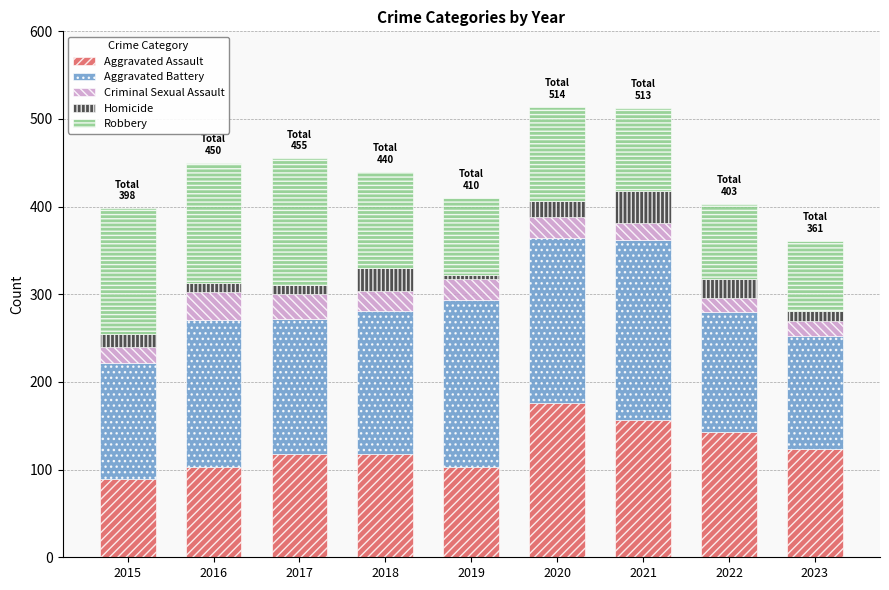

What is the lowest value of the Aggravated Assault series?

89